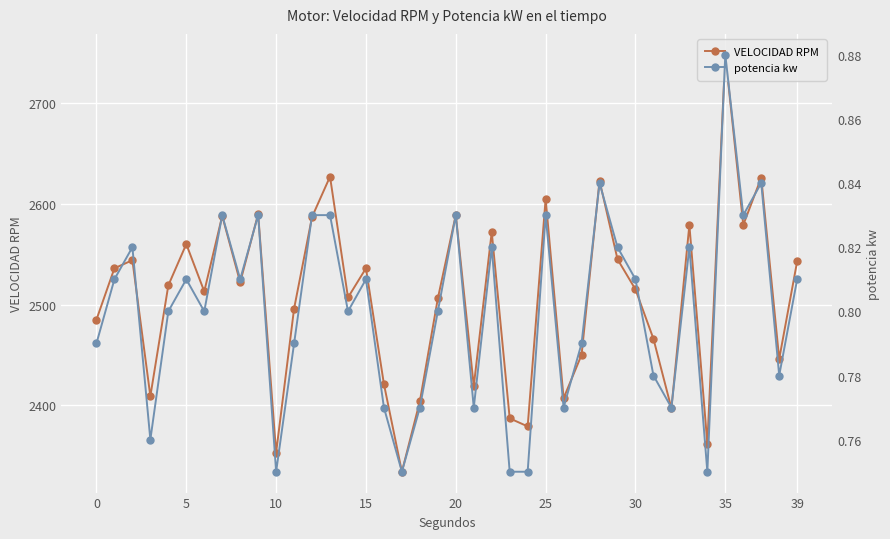

How many series are shown in this chart?

2